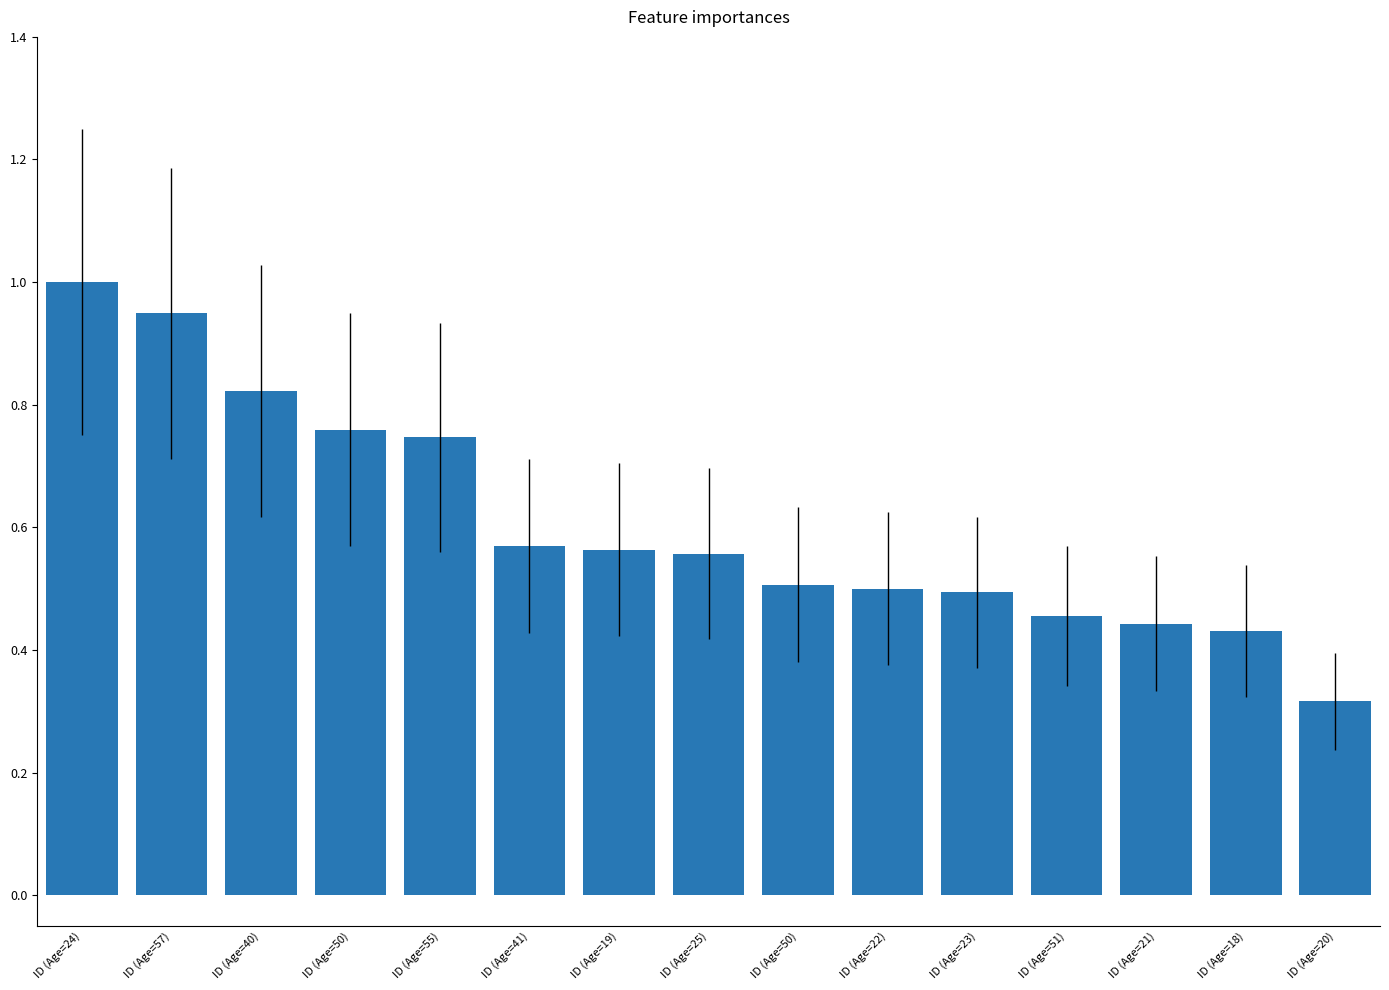

How many data points does each series have?

15